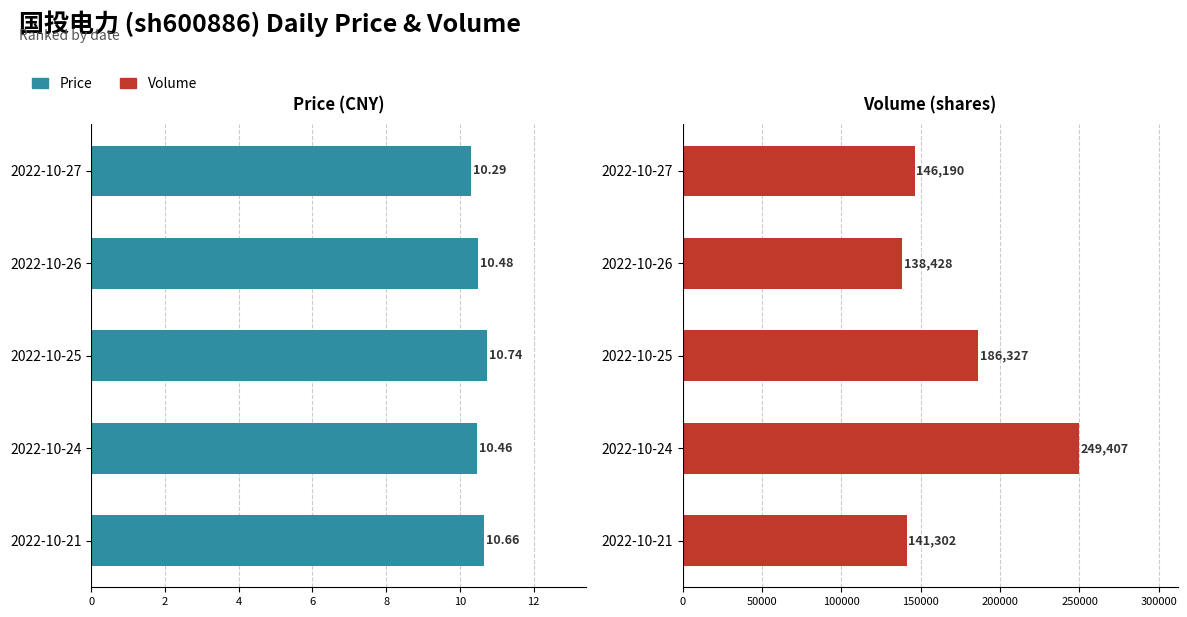

What is the average value of the price series?

10.5